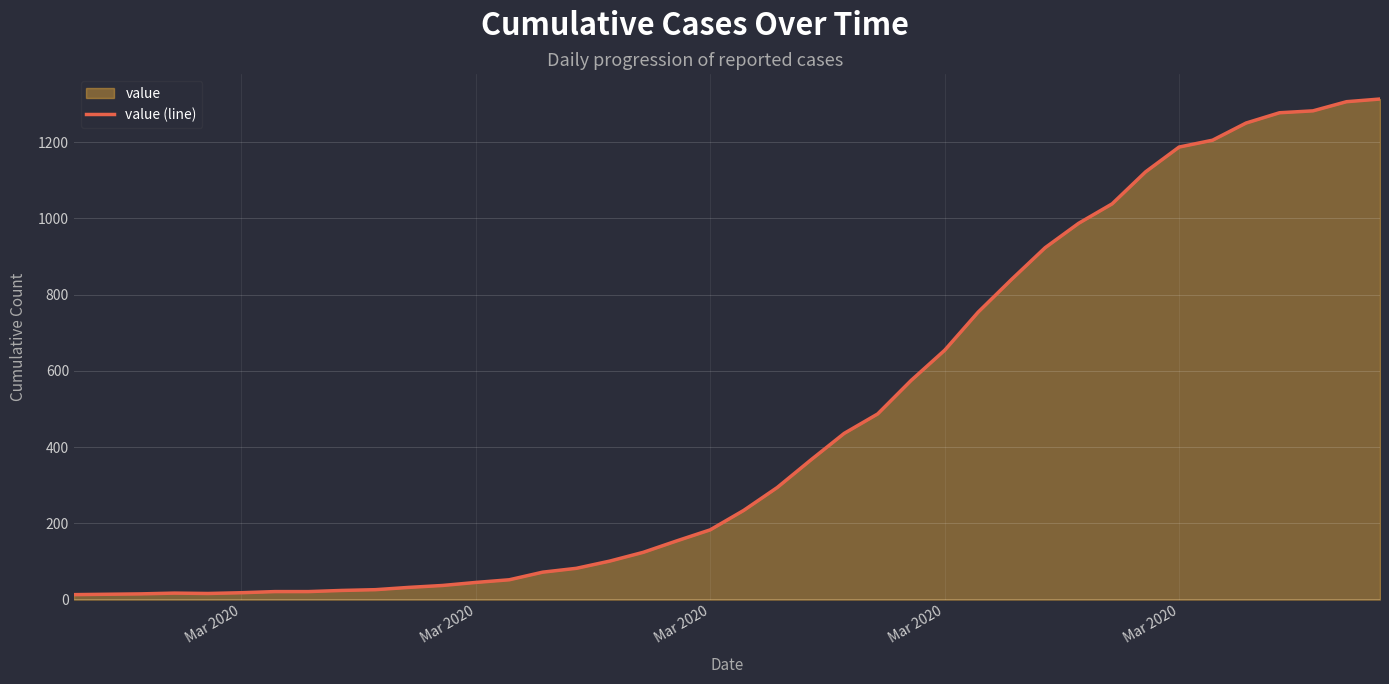

How many series are shown in this chart?

1